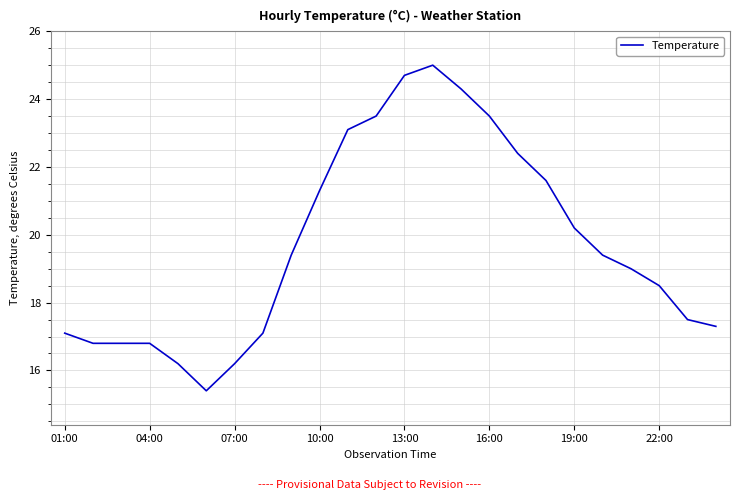

What is the smallest value displayed?

15.4